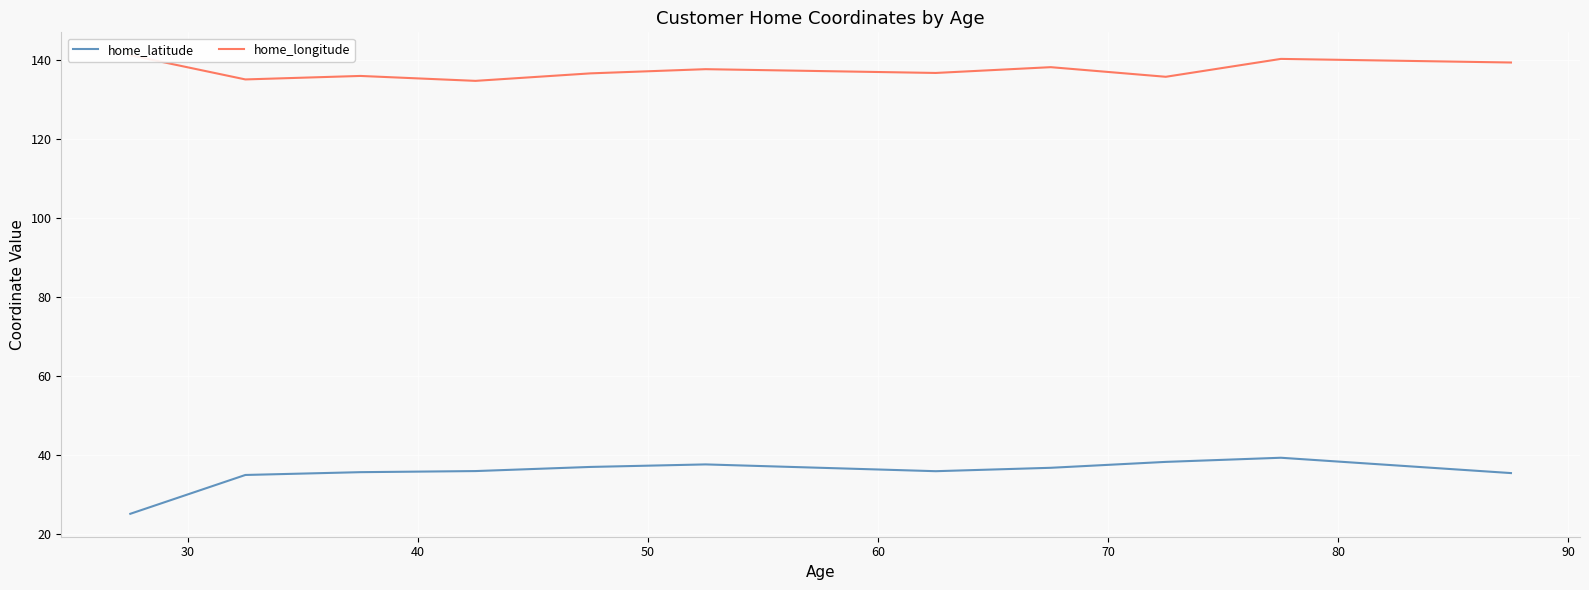

Which series has the largest total across all categories?

home_longitude